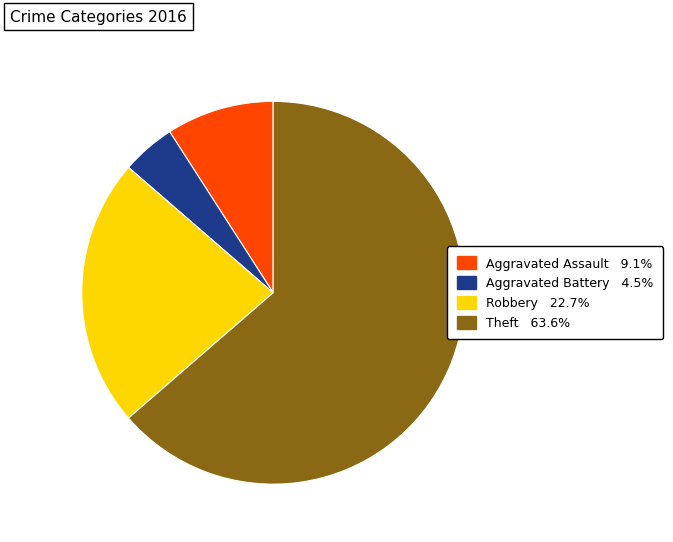

Which category accounts for the majority?

Theft